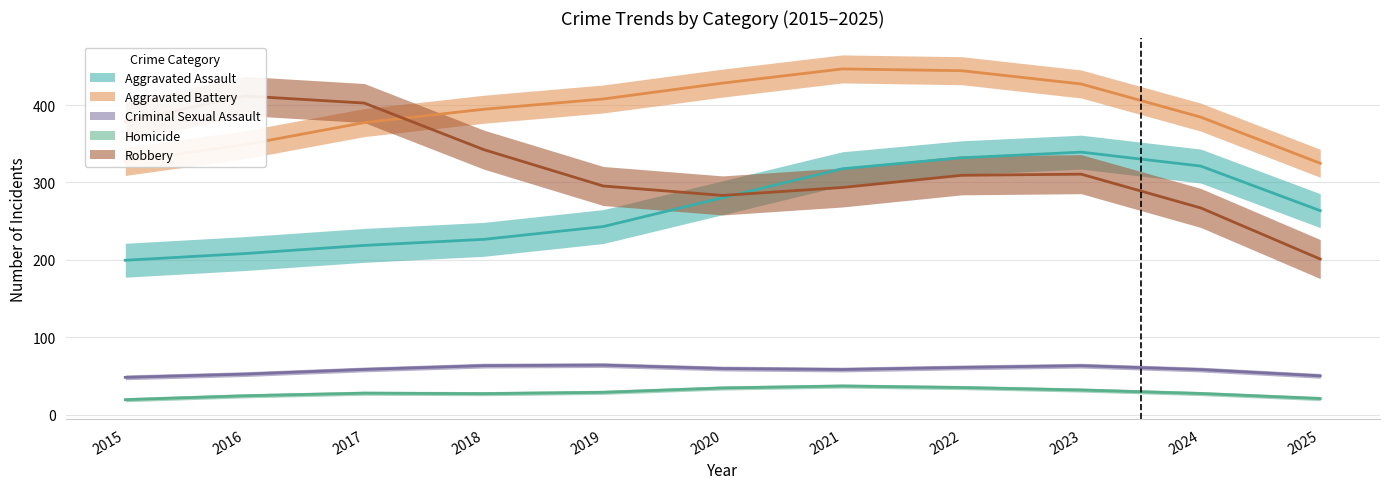

Which series has the largest total across all categories?

Aggravated Battery